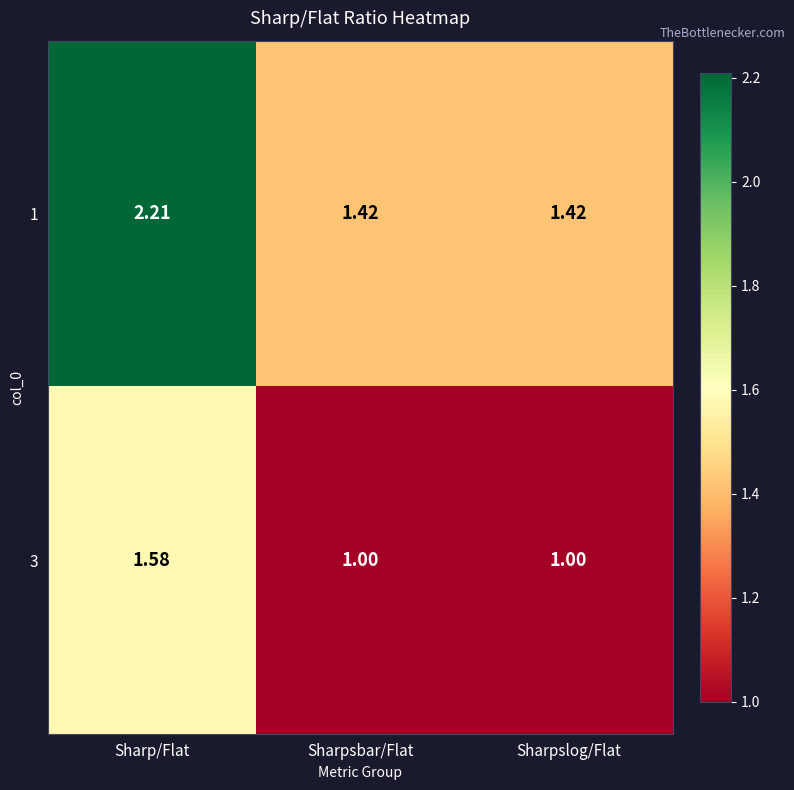

Is the value of 1 at Sharpsbar/Flat greater than the value of 3 at Sharpslog/Flat?

Yes